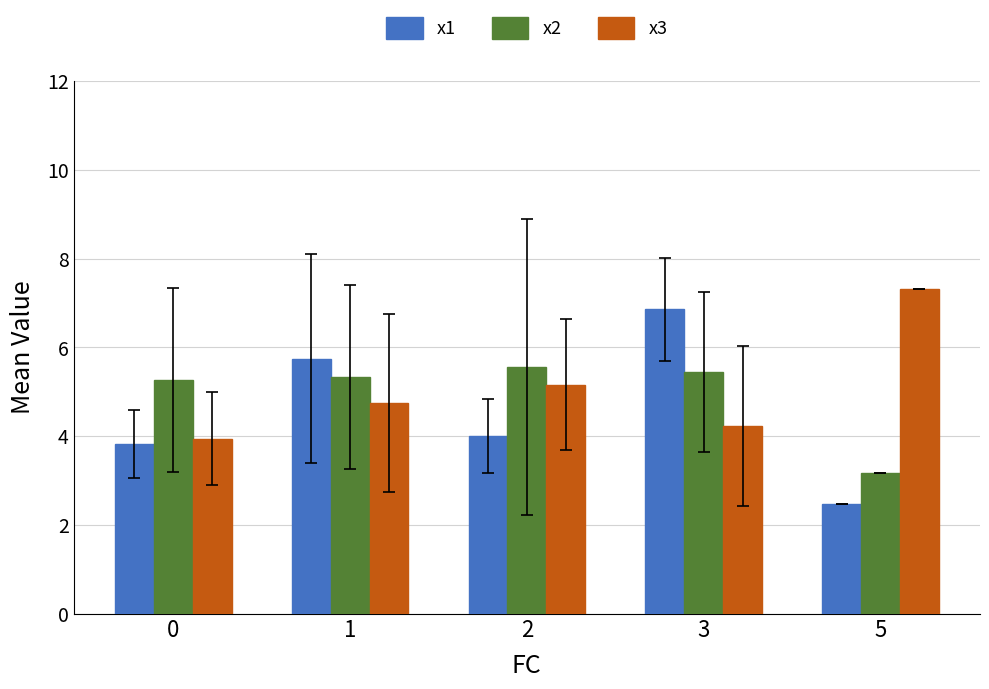

How many categories are shown in the chart?

5